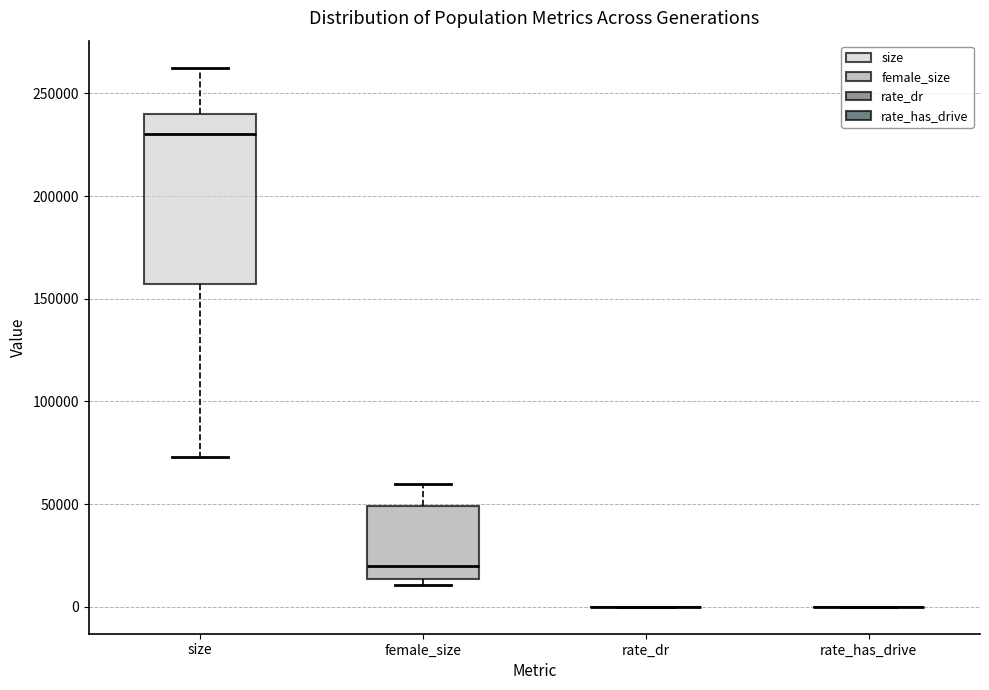

Which box is the tallest, from its lower edge to its upper edge?

size